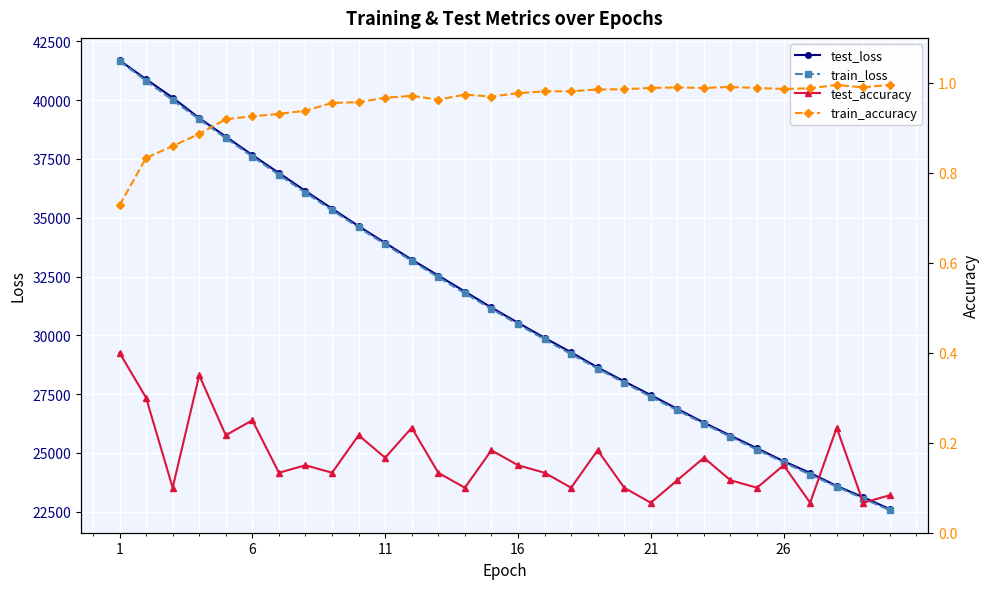

Between 7 and 14, which is larger?

7